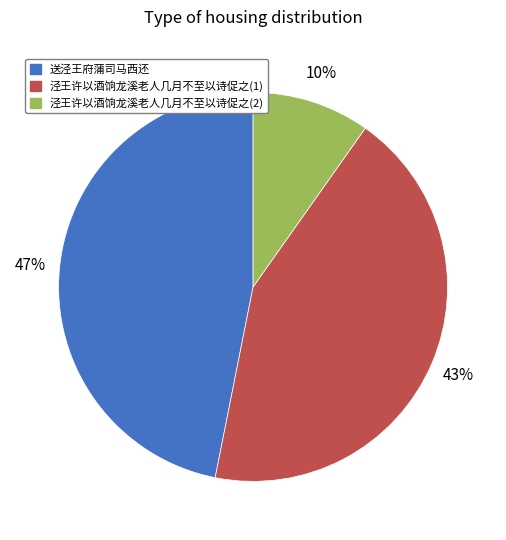

Do 泾王许以酒饷龙溪老人几月不至以诗促之(1) and 送泾王府蒲司马西还 together represent more than half of the pie?

Yes